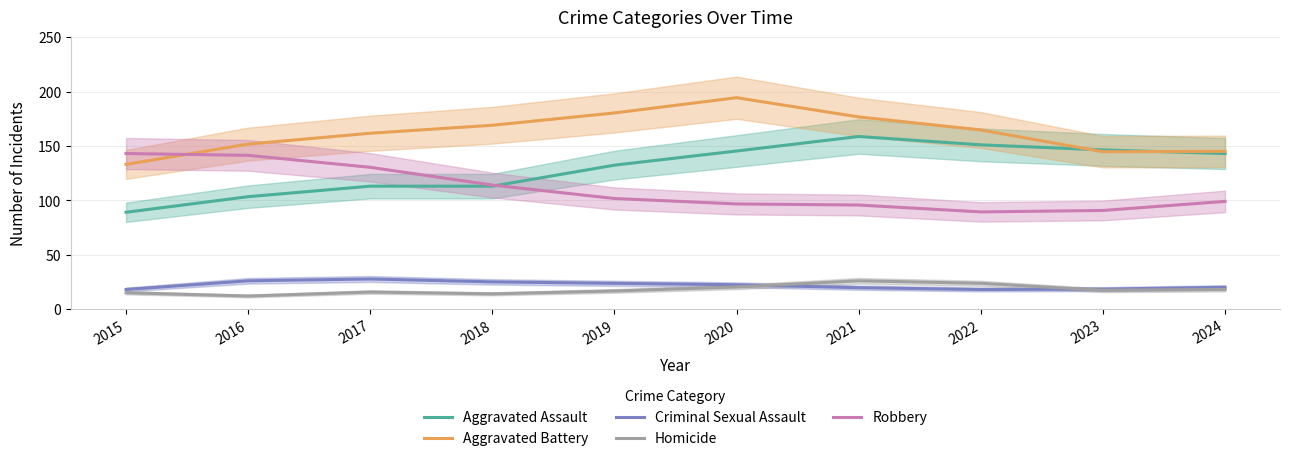

How many values in the Homicide series are below 17?

5